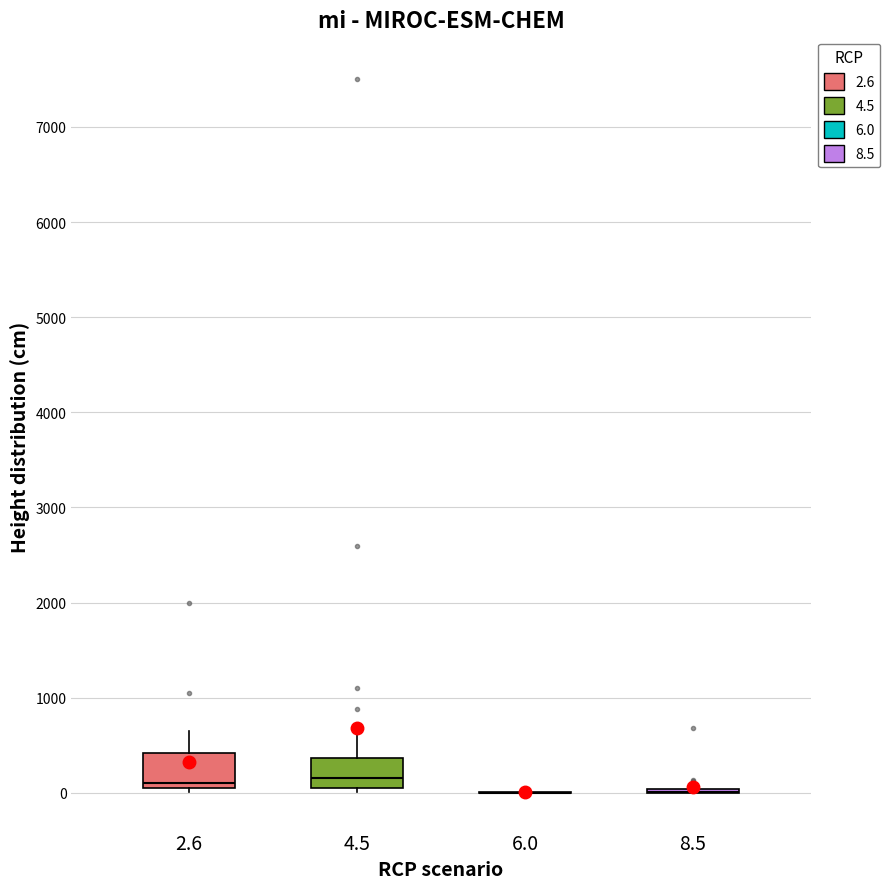

Where is the upper edge of the box at x = 2.6 on the y-axis? The values are not printed on the chart, so give them approximately, as read against the axis.

400